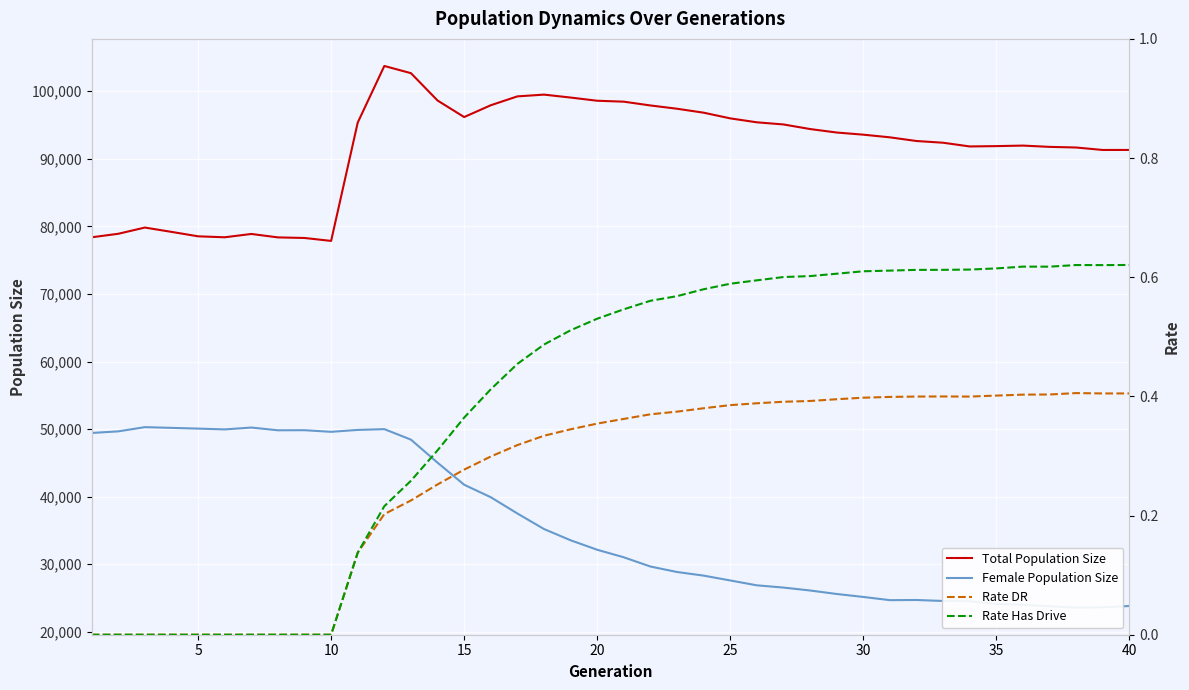

Count the number of categories in the chart.

40